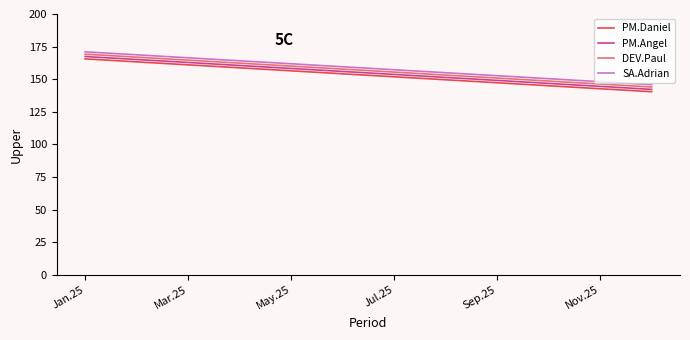

What is the minimum value shown in the chart?

140.4